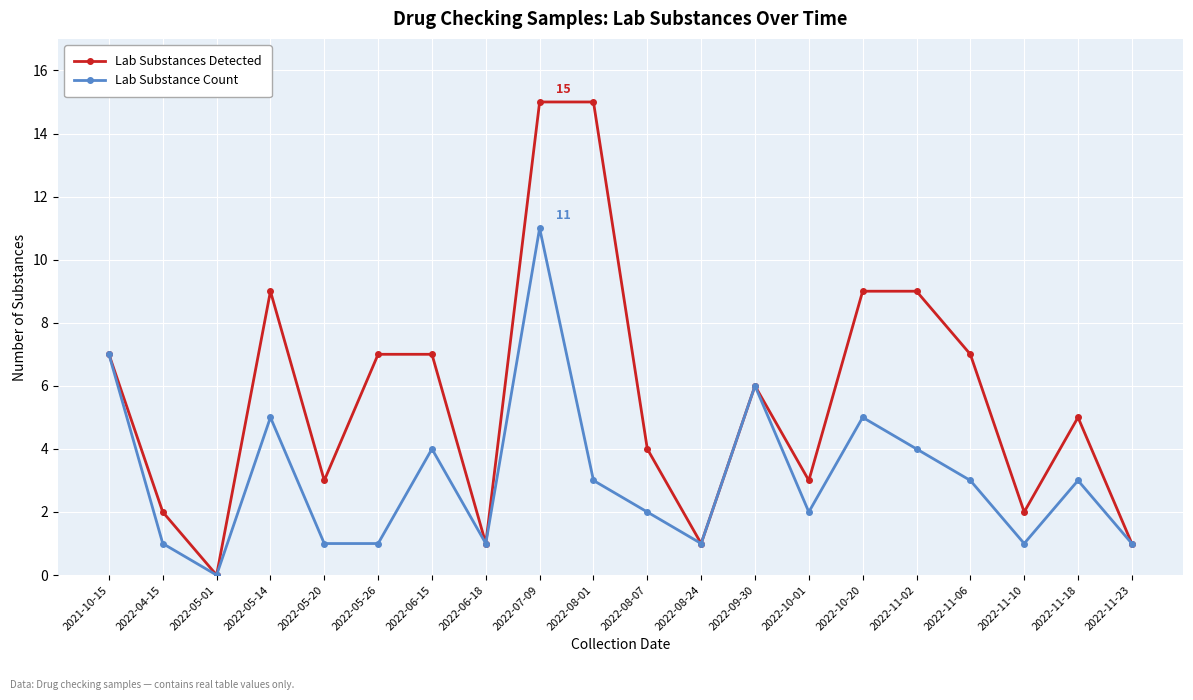

How many values in the Lab Substance Count series are below 3?

10